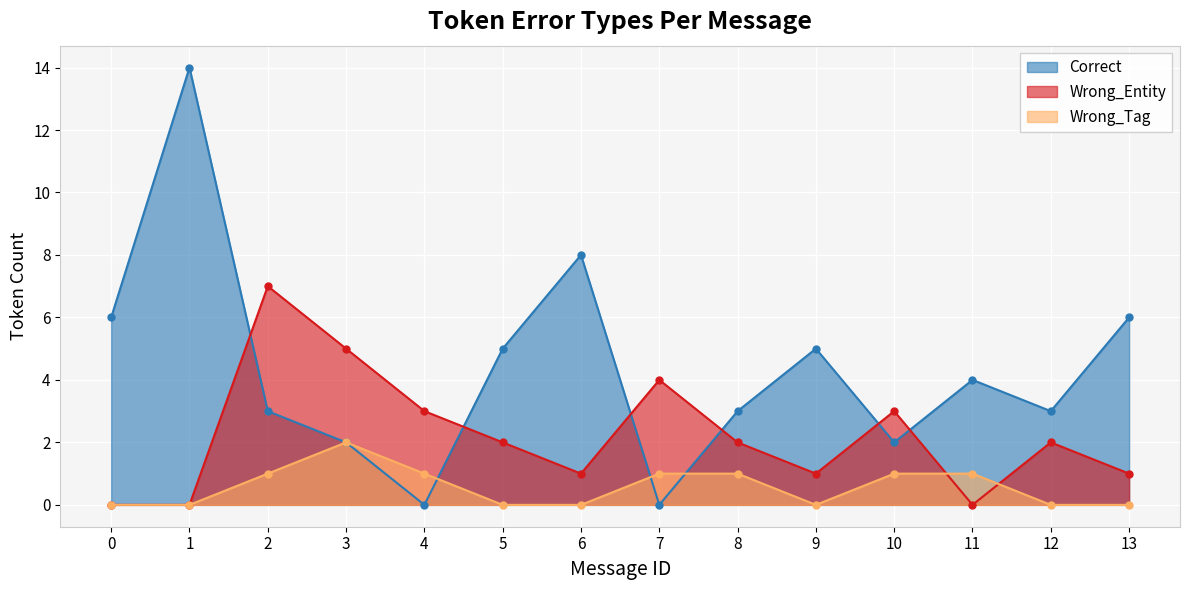

The value of Wrong_Tag at 8 is 2. True or false?

False